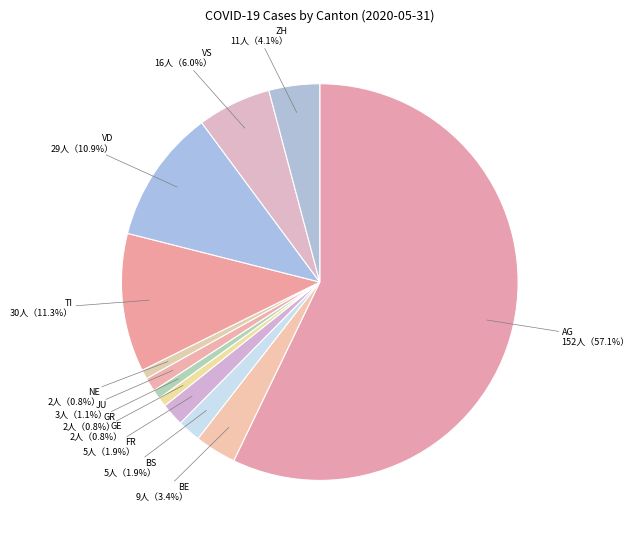

Which category has the biggest portion of the pie?

AG